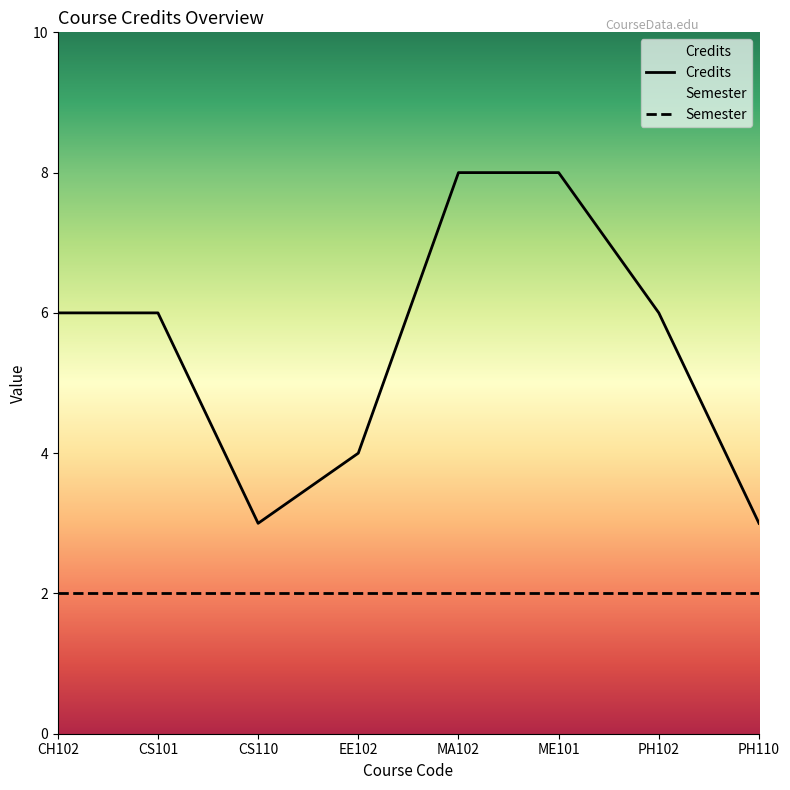

Reading left to right, extract all data points from this chart.

6	6	3	4	8	8	6	3